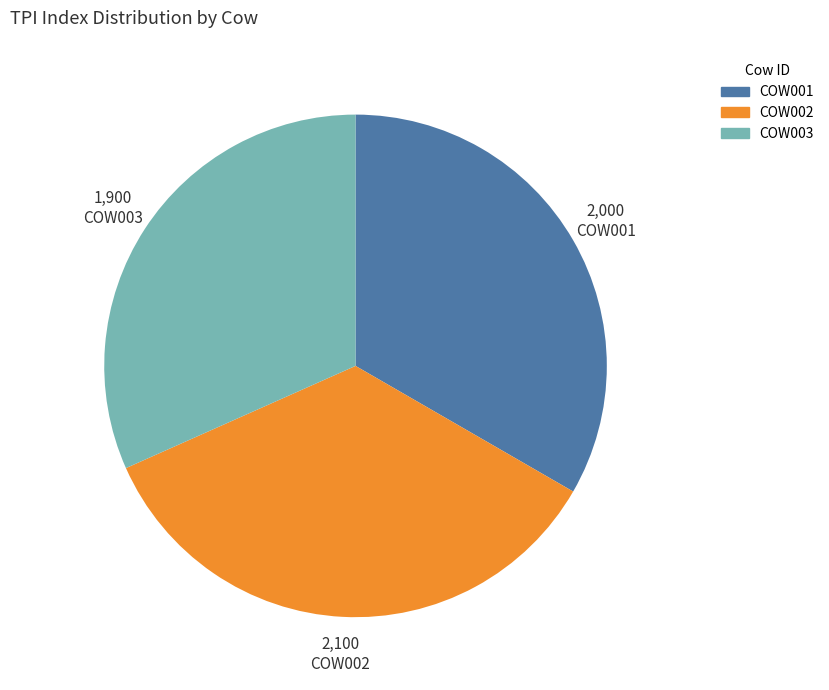

Which has a higher value, COW003 or COW002?

COW002